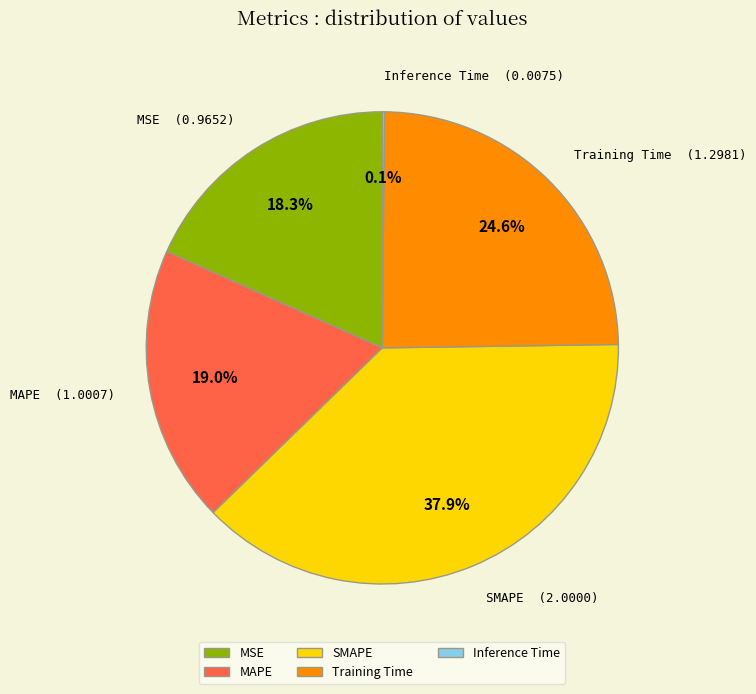

Combined, what portion of the pie is Training Time and SMAPE?

62.6%